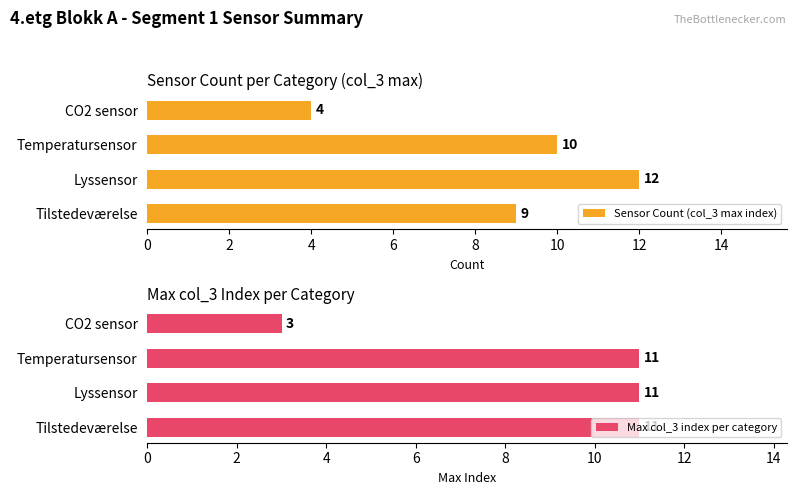

How many data points in Sensor Count (col_3 max index) are less than 10?

2